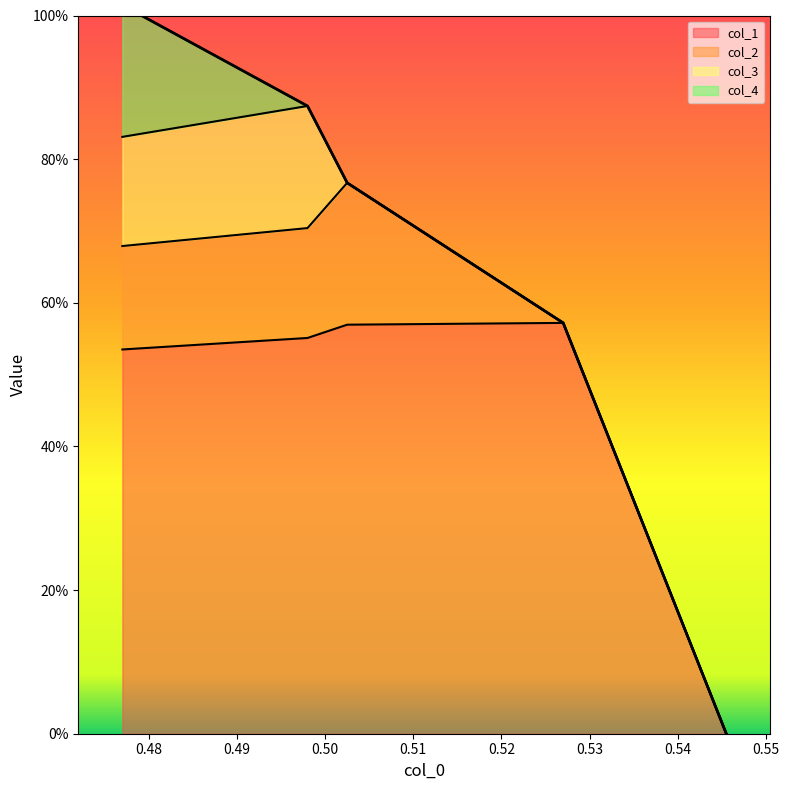

How many lines are shown in the chart?

4